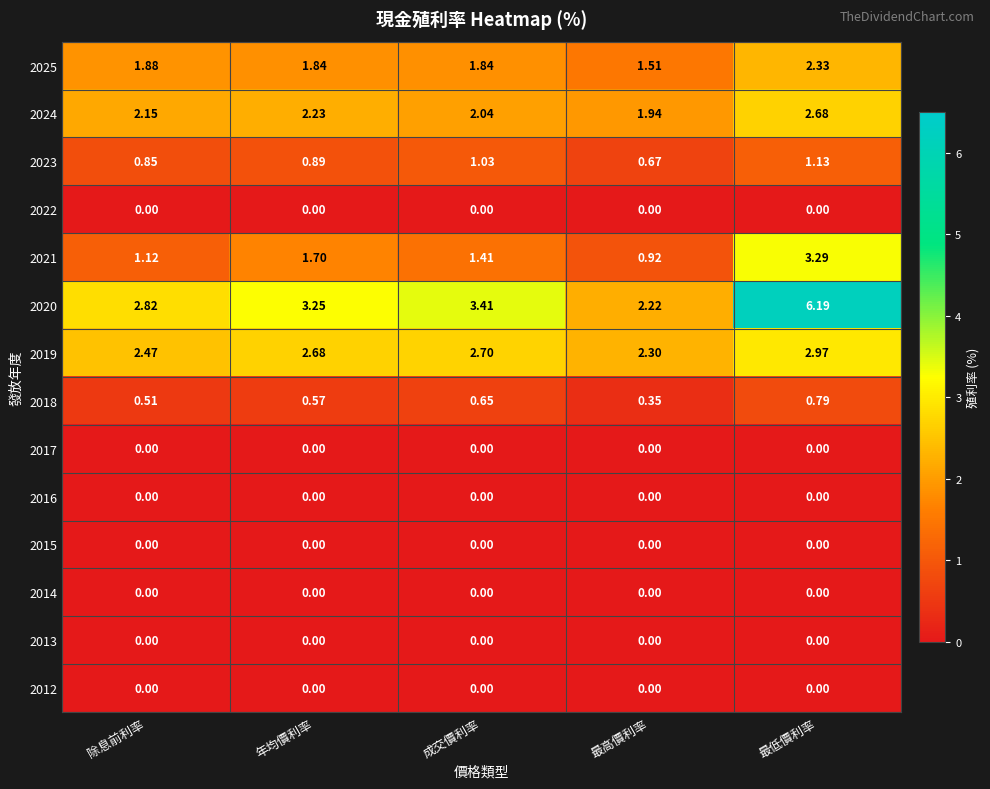

Is the value of 2018 at 除息前利率 greater than the value of 2021 at 成交價利率?

No